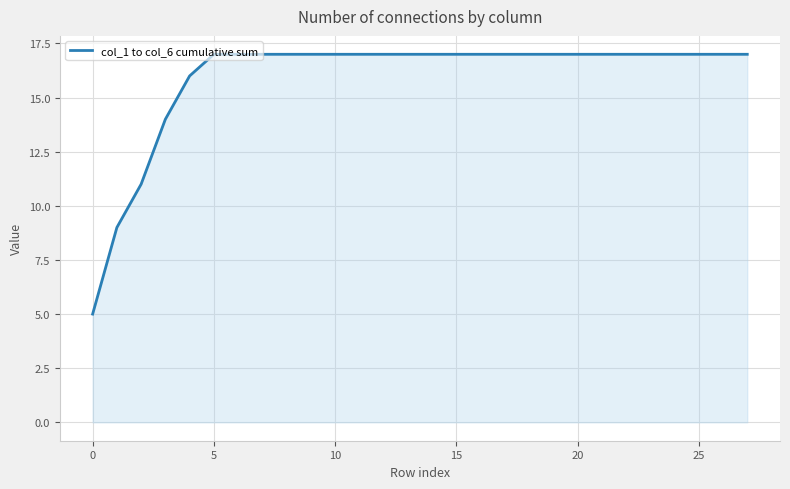

What is the greatest value displayed?

17